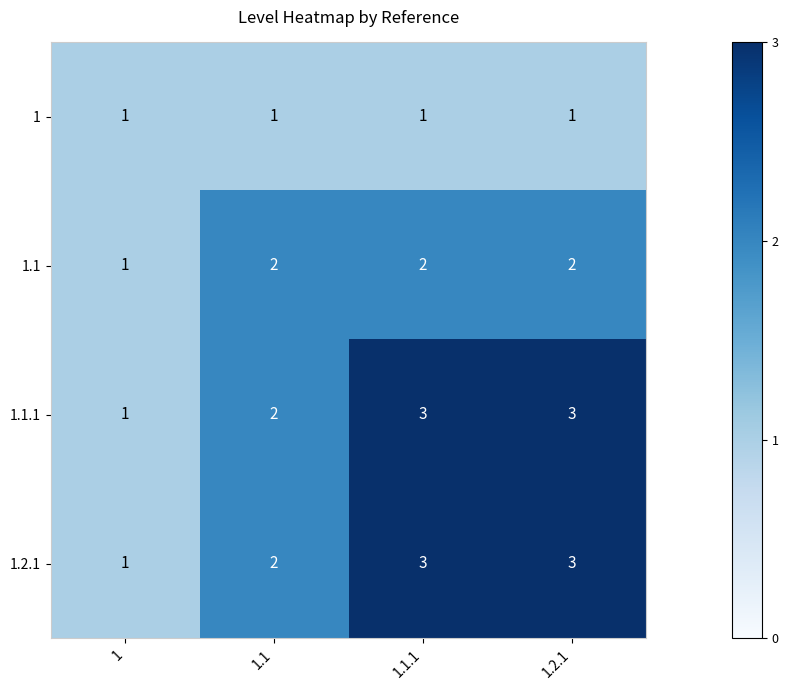

What is the total value across all series at 1.1?

7